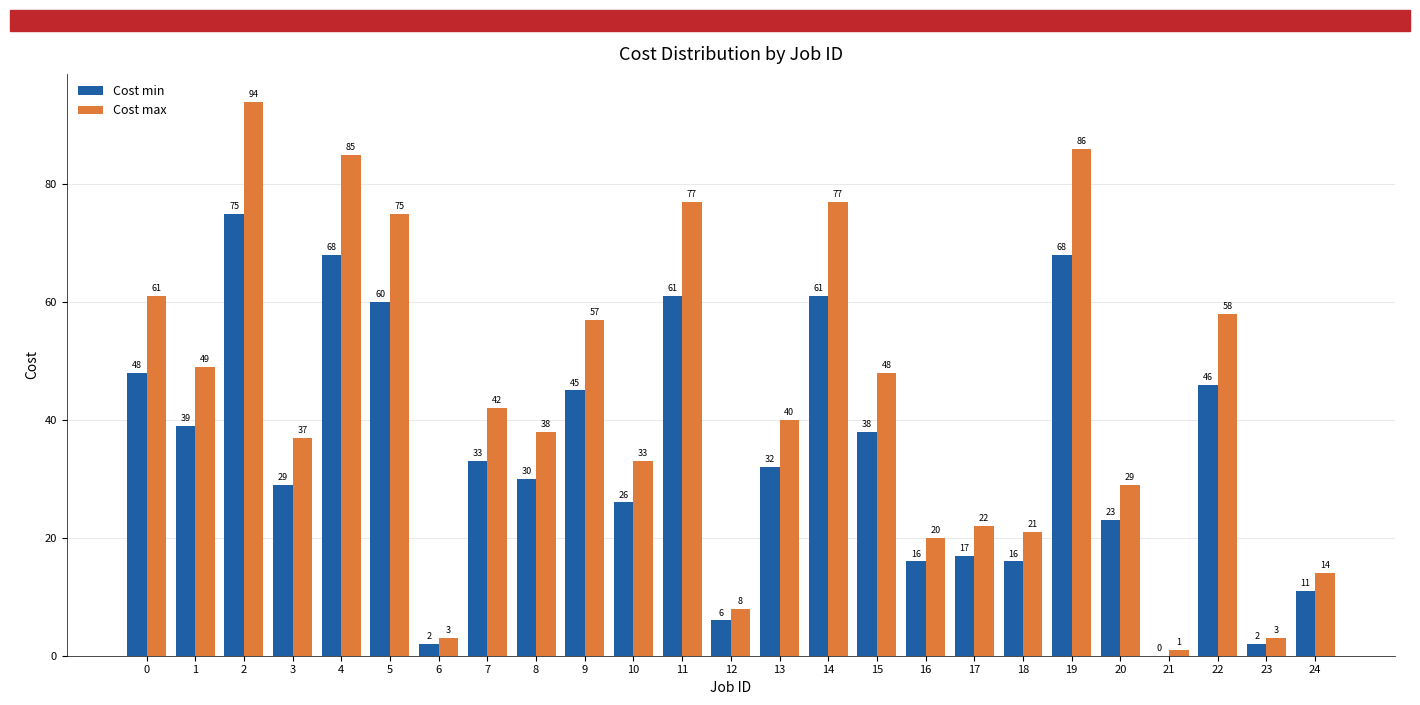

Which category has the highest value across all series?

2